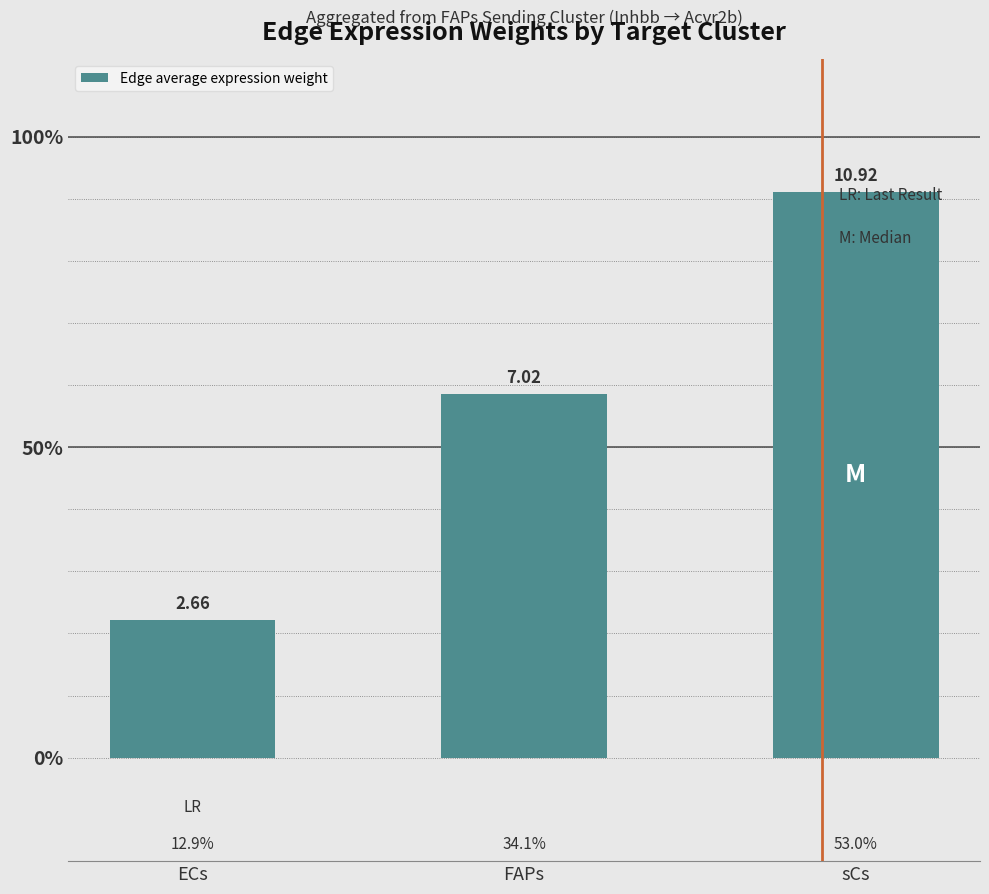

Are the bars horizontal?

No